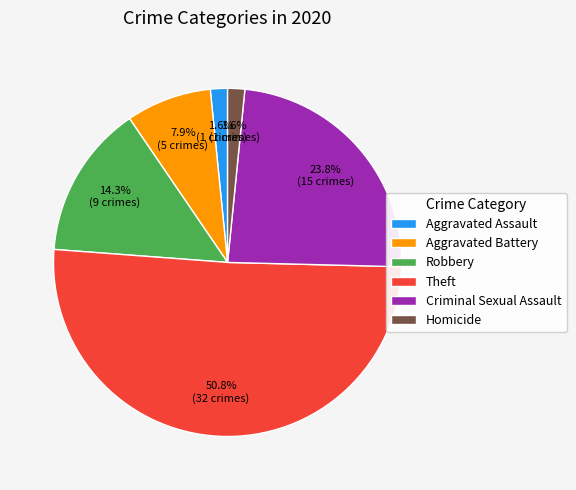

Combined, what portion of the pie is Aggravated Battery and Criminal Sexual Assault?

31.7%